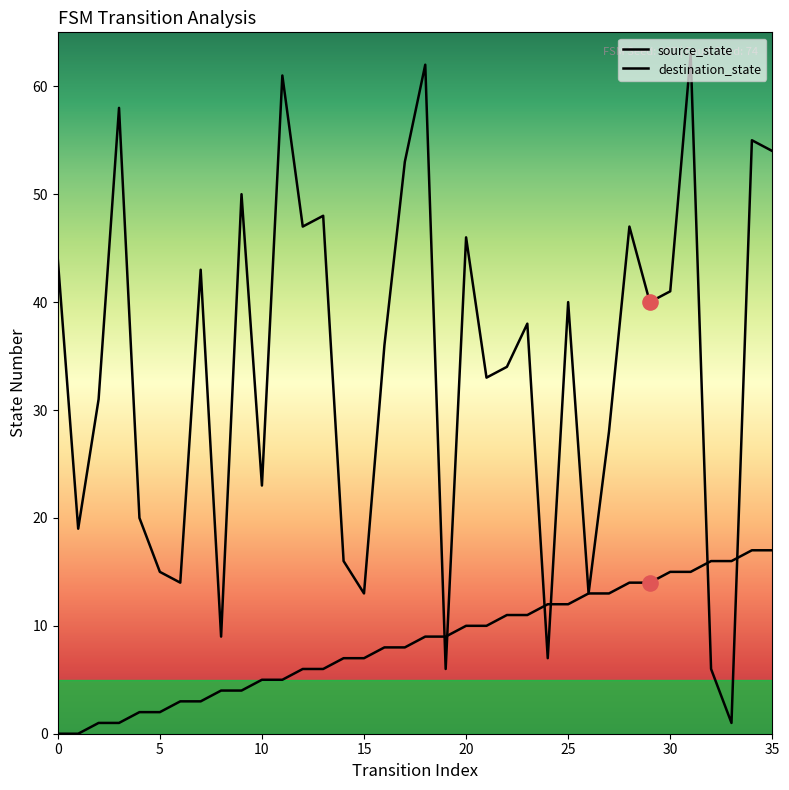

How many lines are shown in the chart?

2